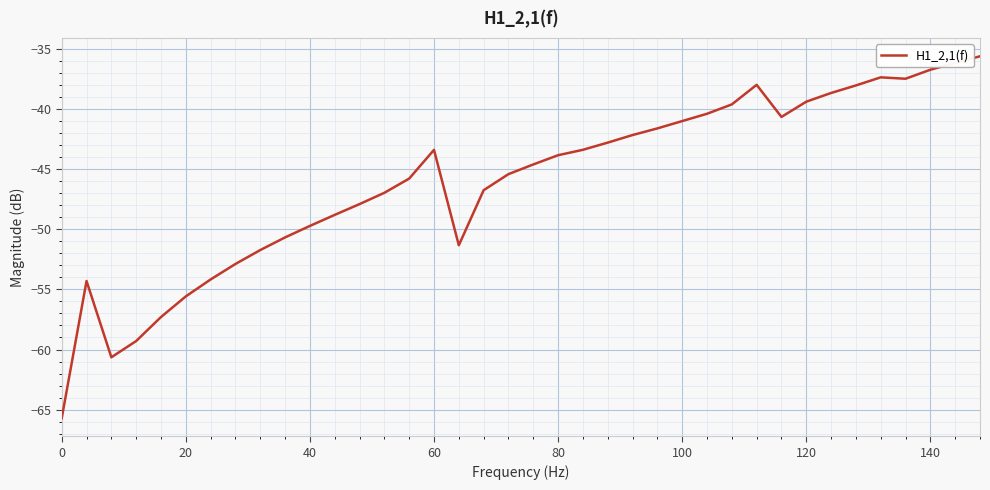

What is the smallest value displayed?

-65.7